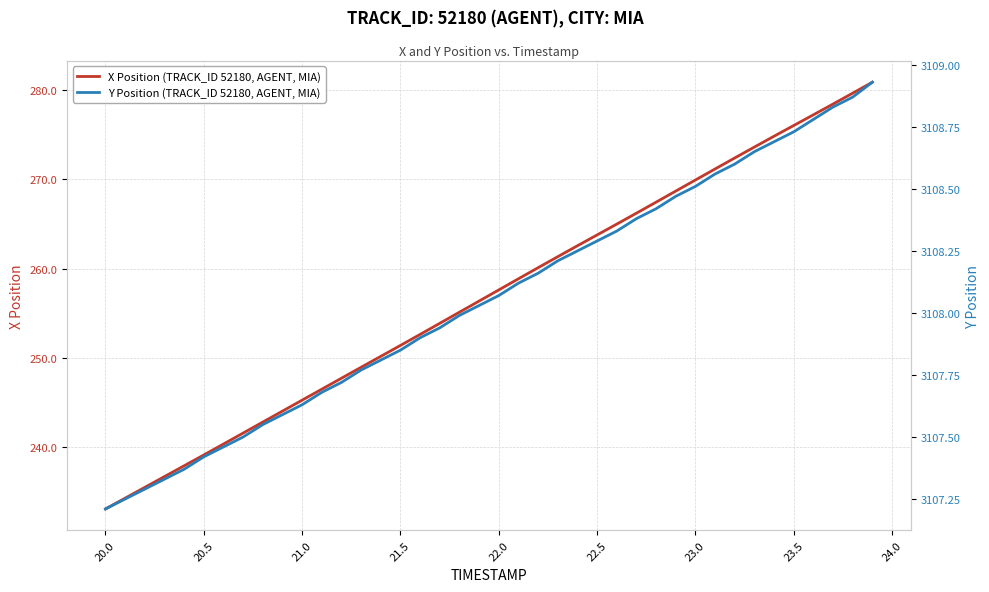

What is the lowest value of the X Position (TRACK_ID 52180, AGENT, MIA) series?

233.1